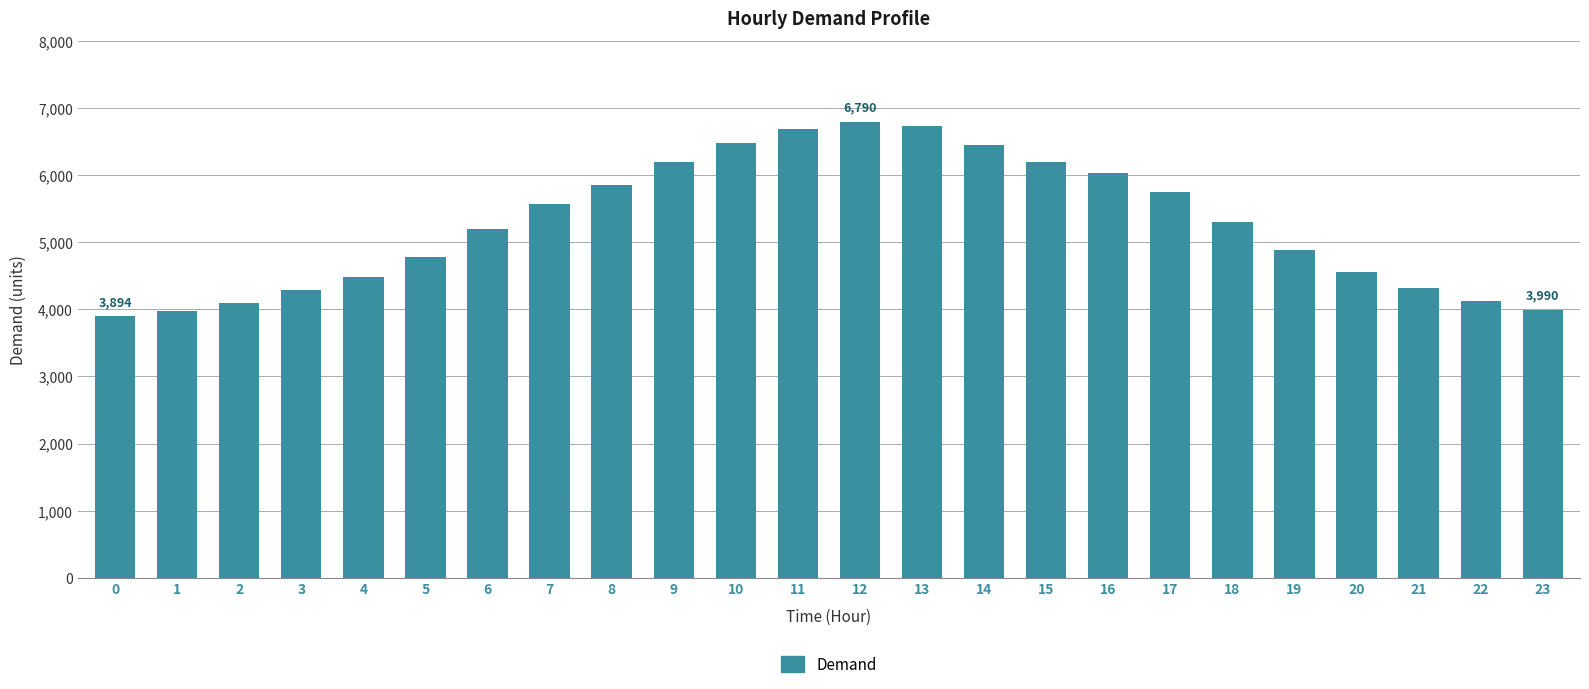

Read the value at 3.

4288